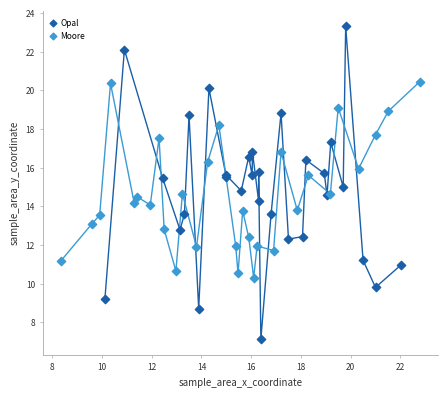

Which series reaches the minimum Y coordinate?

Opal